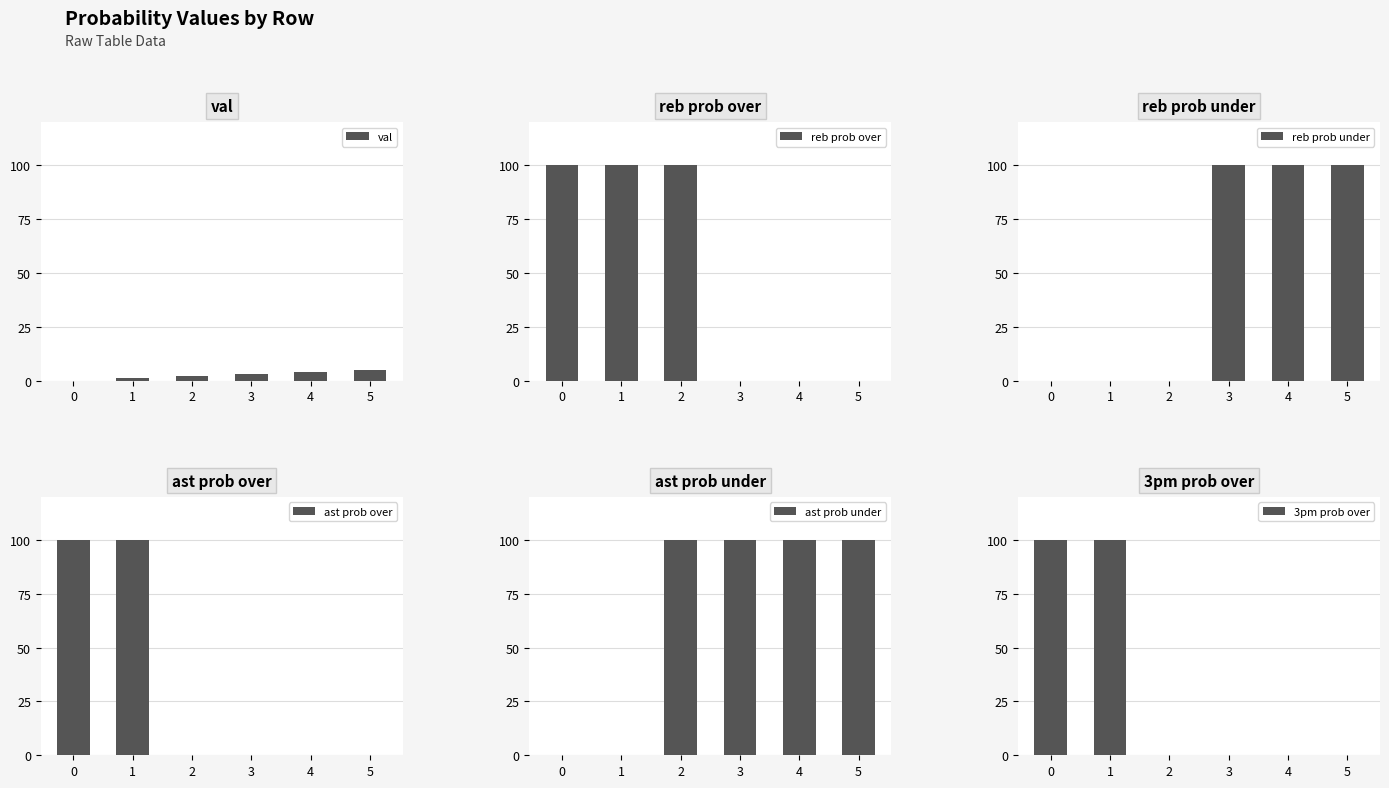

What is the difference between the highest and lowest values at 1?

100